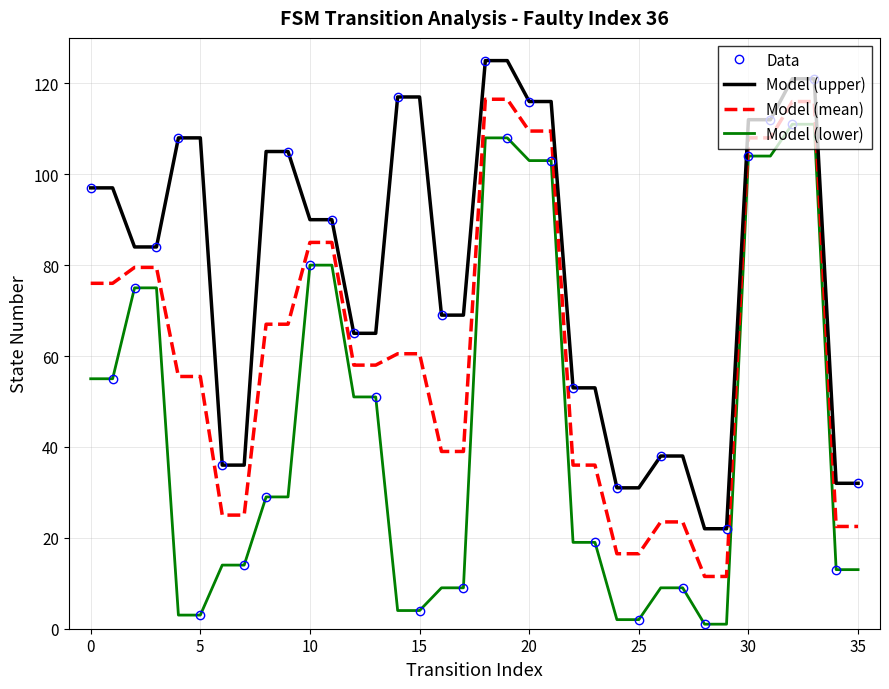

Which series has the largest total across all categories?

Model (upper)